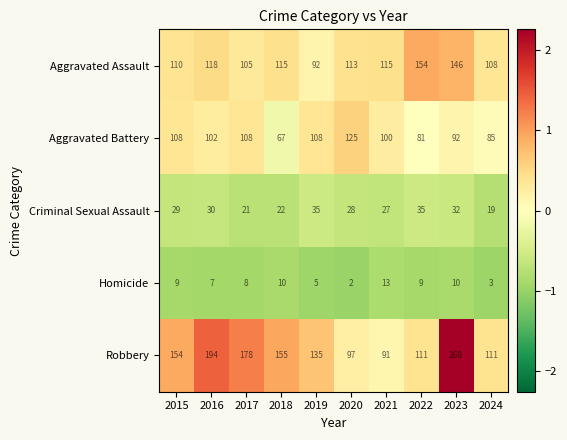

Which series has the widest spread of values?

Robbery